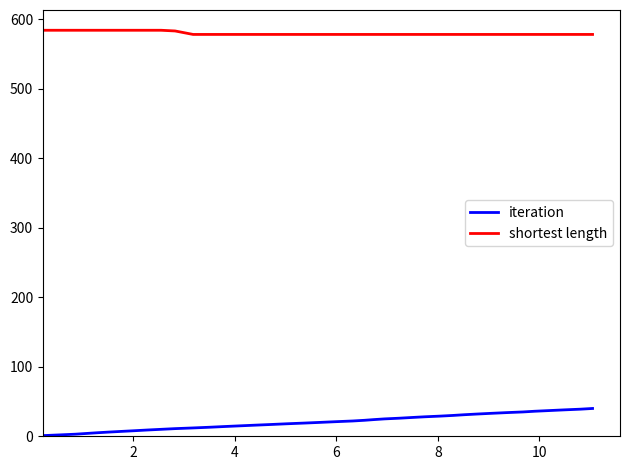

What is the minimum value shown in the chart?

1